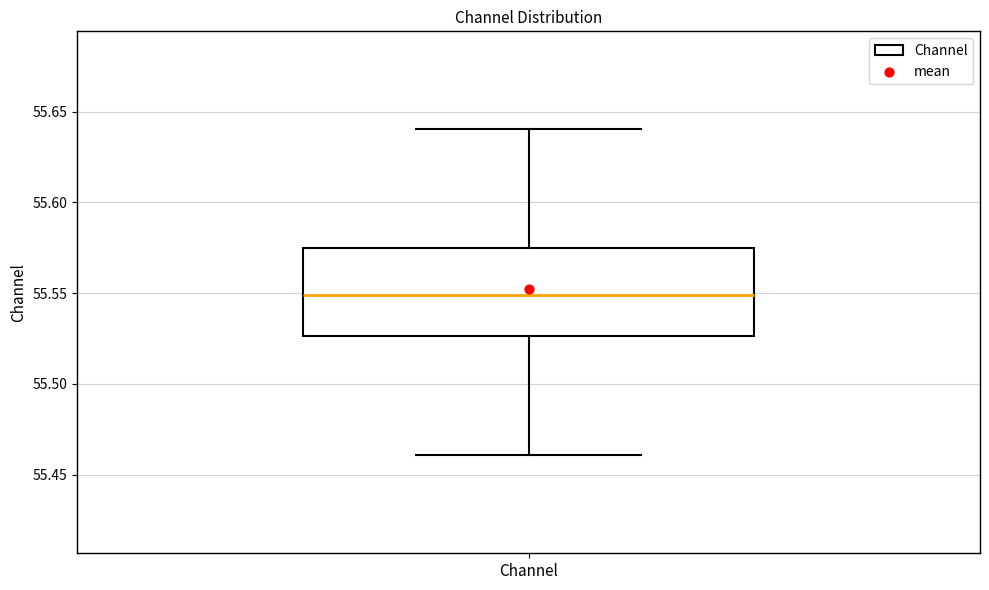

Transcribe this box plot: give where the median line is, the range the box spans, and where the two whiskers end, as read against the y-axis. The values are not printed on the chart, so give them approximately, as read against the axis.

median 55.550, box 55.525 to 55.575, whiskers 55.460 to 55.640